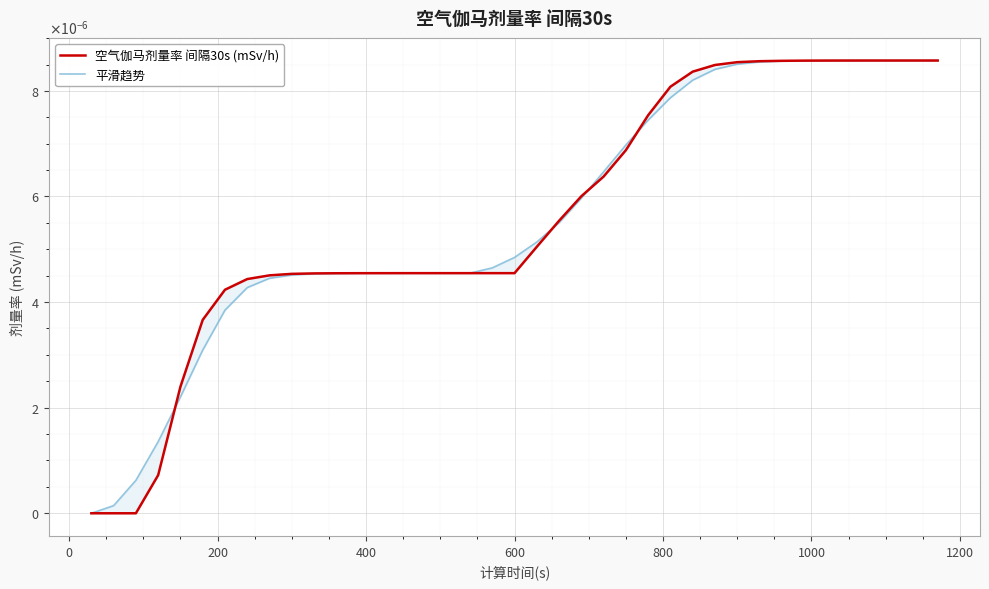

True or false: 空气伽马剂量率 间隔30s (mSv/h) and 平滑趋势 cross at least once.

True